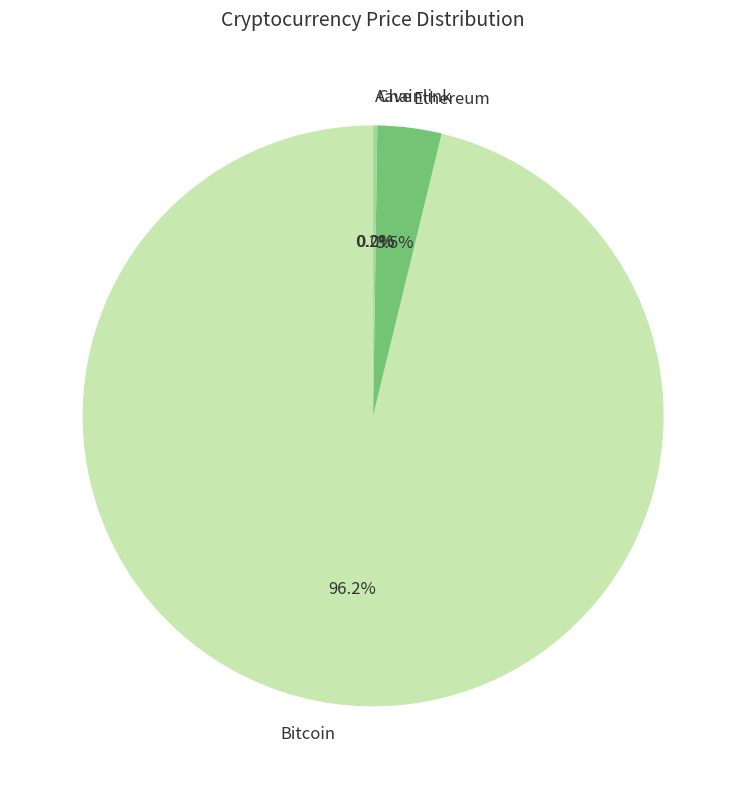

What is the majority slice?

Bitcoin